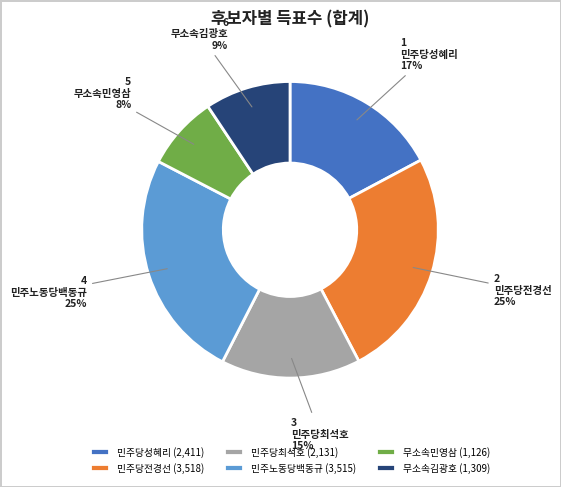

Is there any slice that represents more than half of the pie?

No